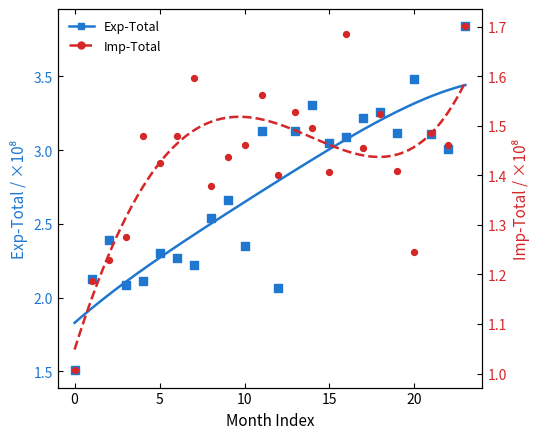

Which series contains the highest Y value?

Exp-Total